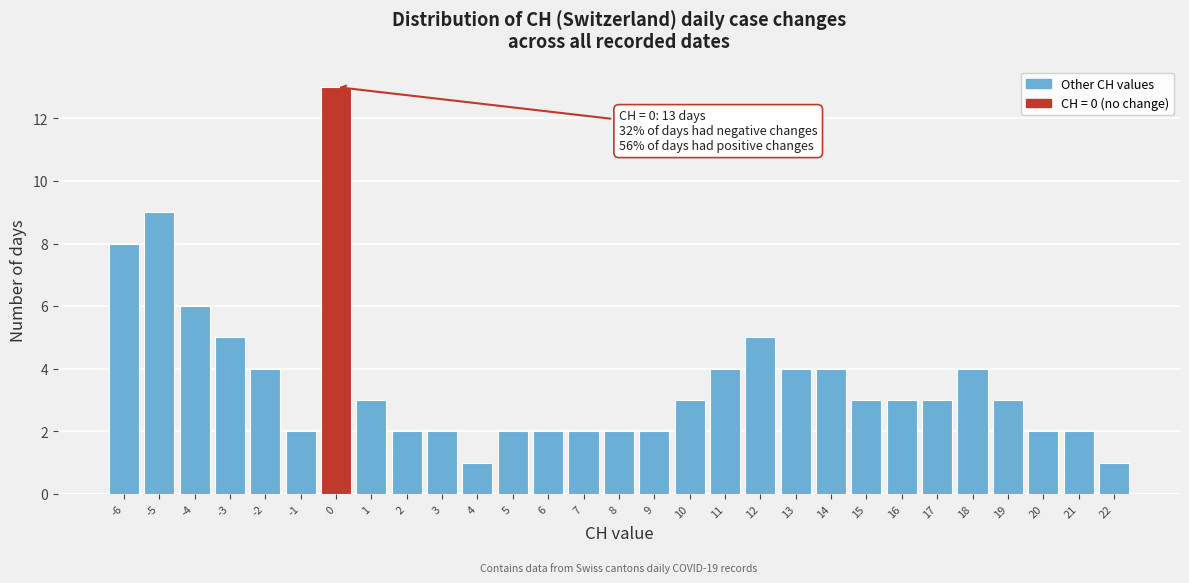

Which range on the x-axis has the tallest bar?

-0.5 to 0.5